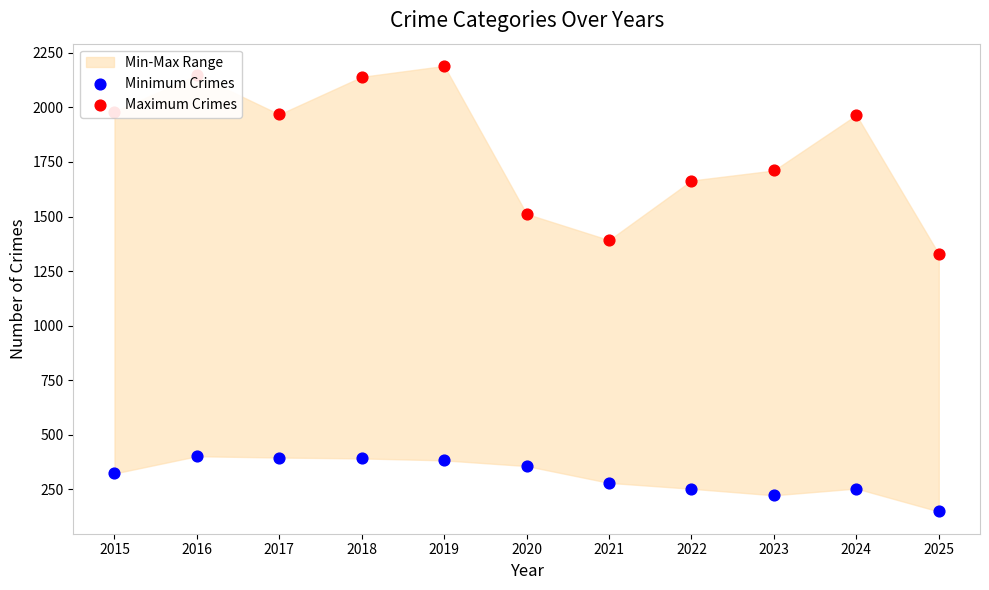

Which series reaches the maximum Y coordinate?

Maximum Crimes